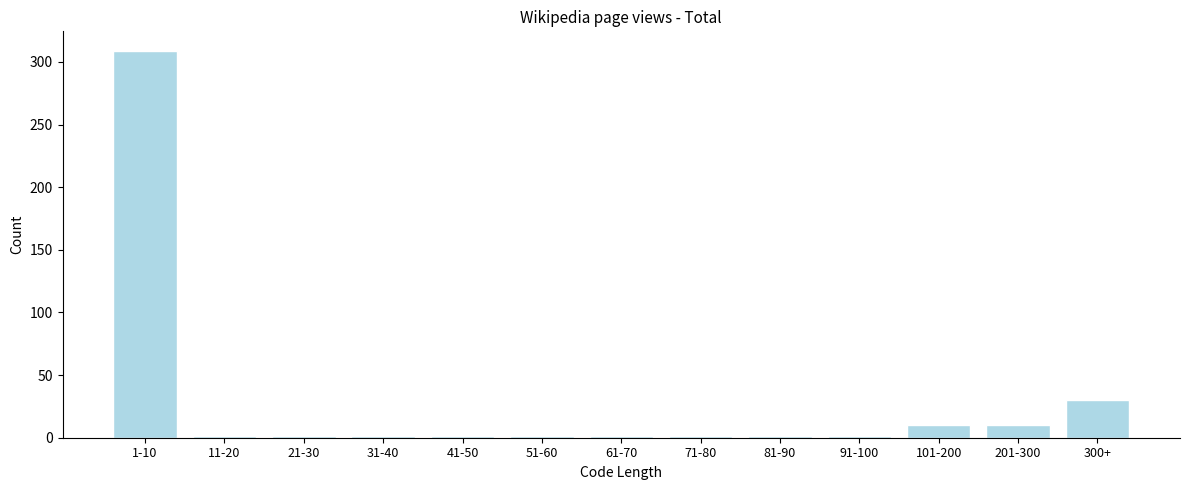

Reading left to right, list all the values displayed in this chart.

309	1	1	1	1	1	1	1	1	1	10	10	30